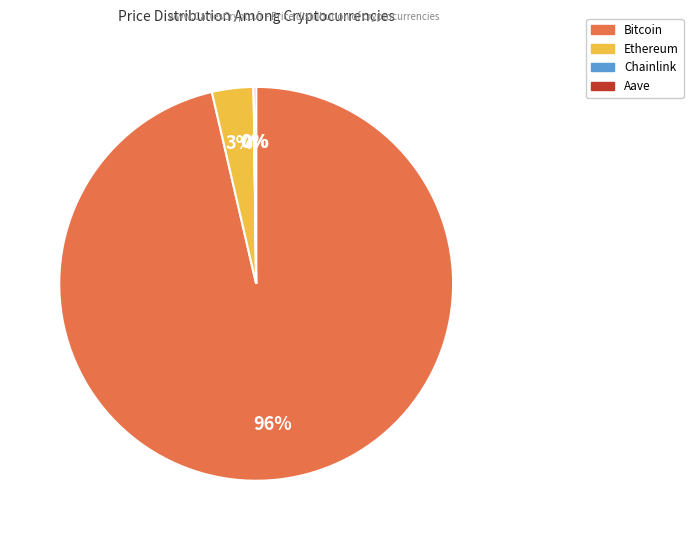

What percentage is the Ethereum slice, to the nearest percent?

3%